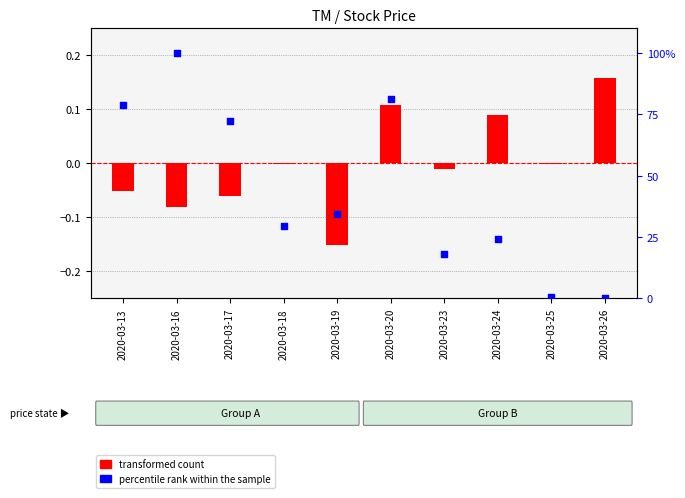

What are all the series names shown in the legend?

transformed count, percentile rank within the sample